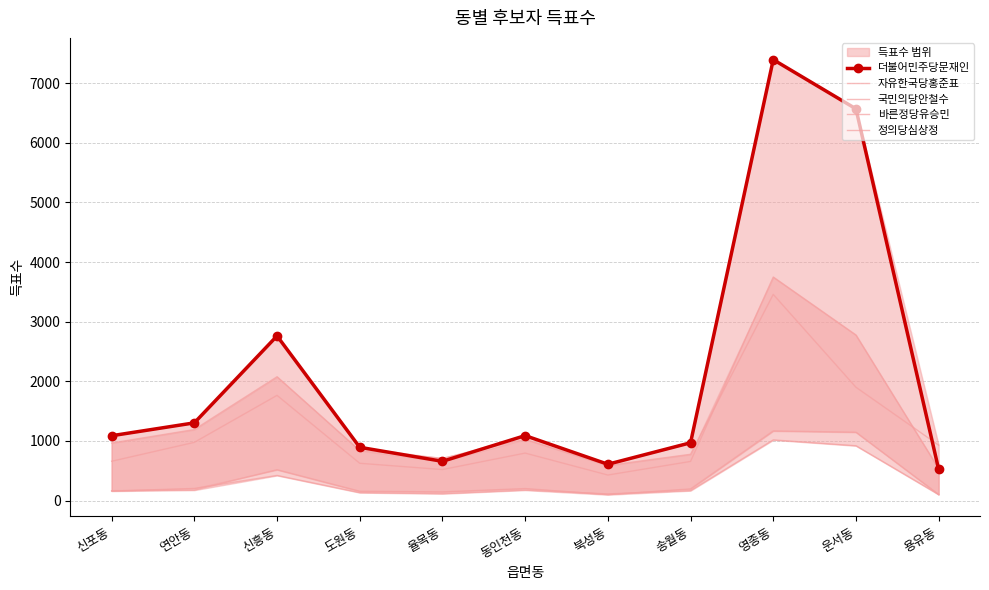

What is the smallest value displayed?

99